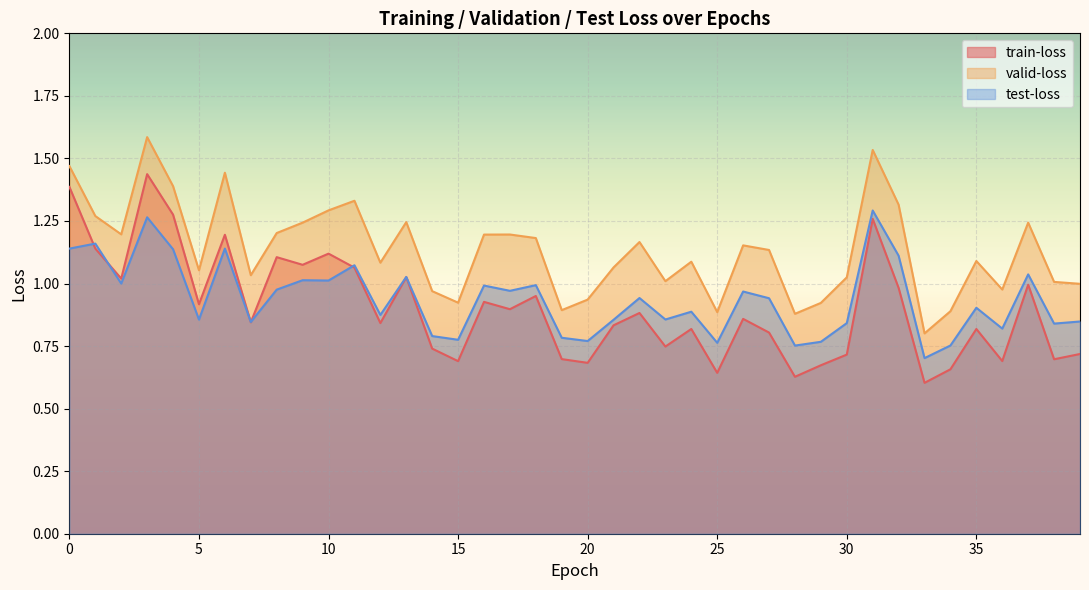

Which has a higher value, 2 or 3?

3